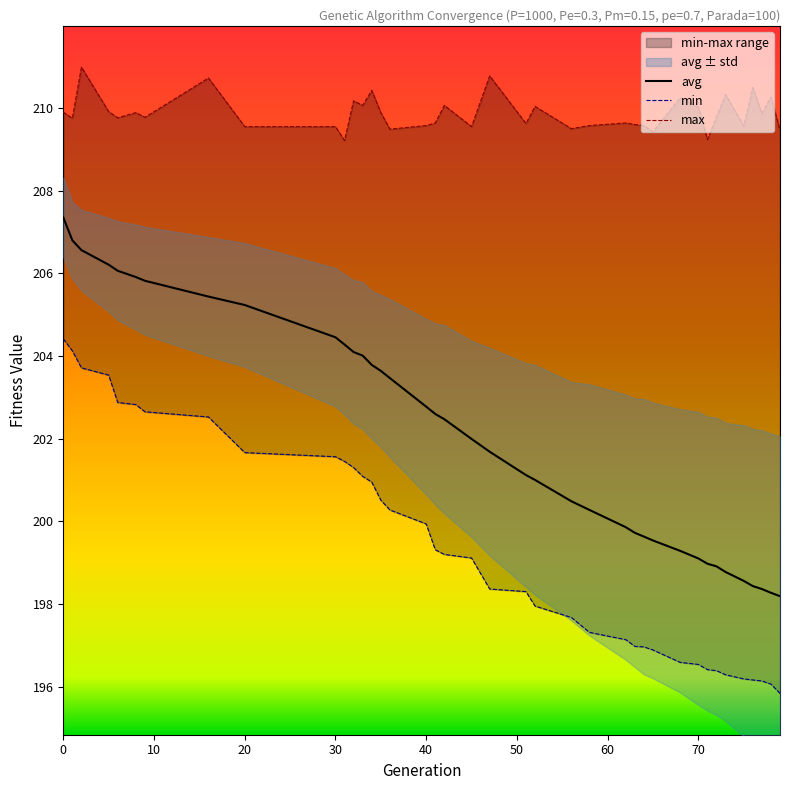

Is this an area chart (filled region under the line)?

No